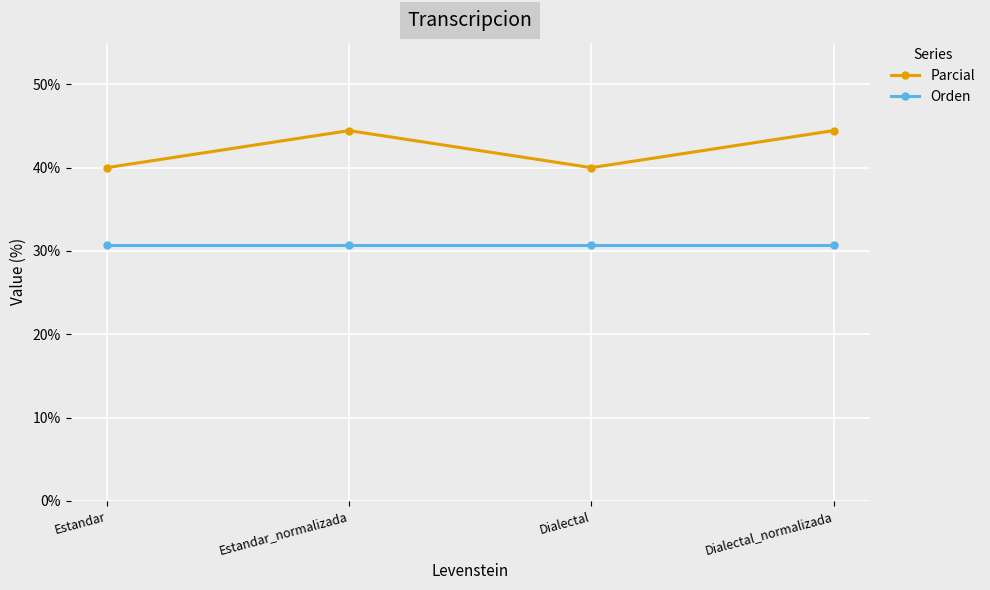

How many data points does each series have?

4